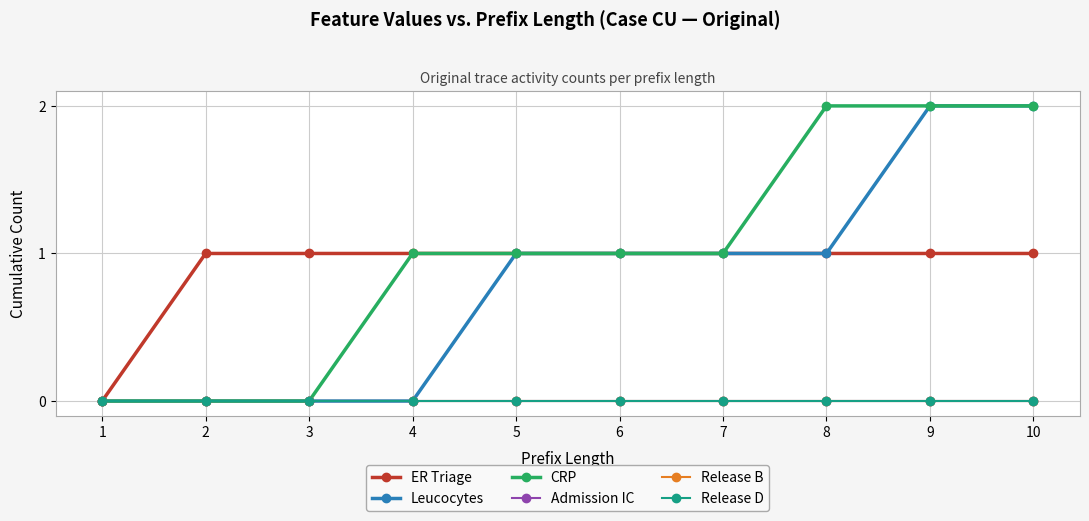

Is it true that Leucocytes equals 0 at 4?

True